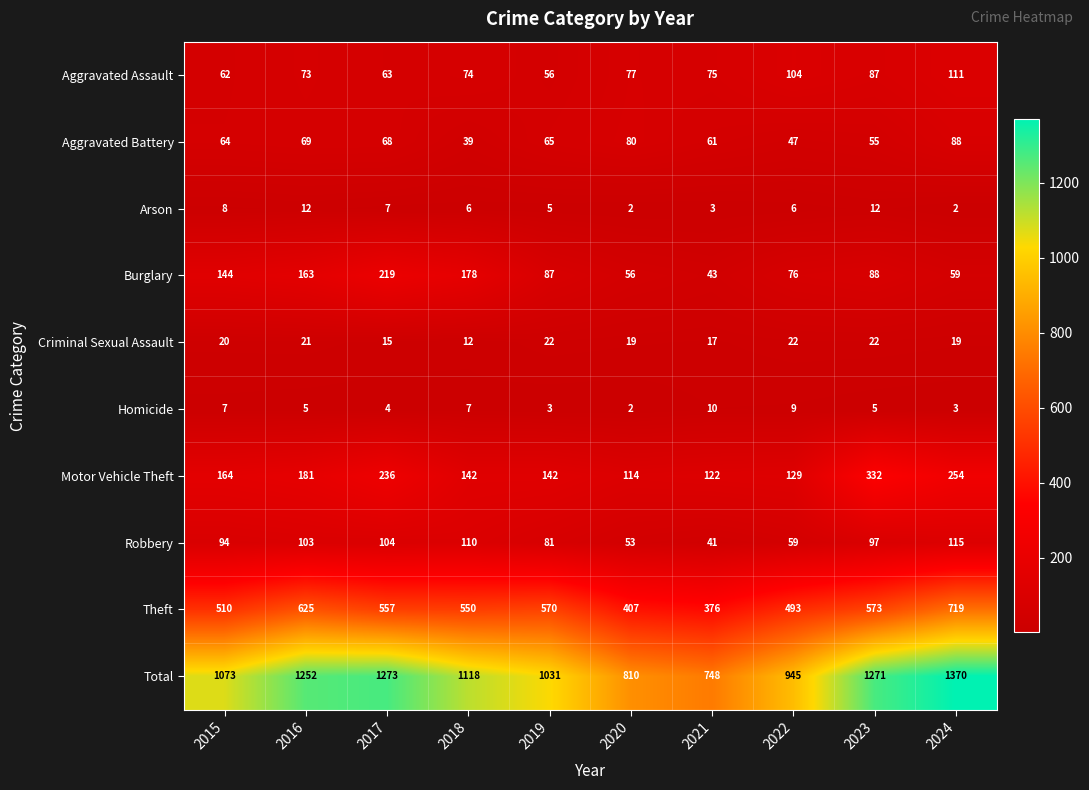

What is the difference between the highest and lowest values at 2017?

1269